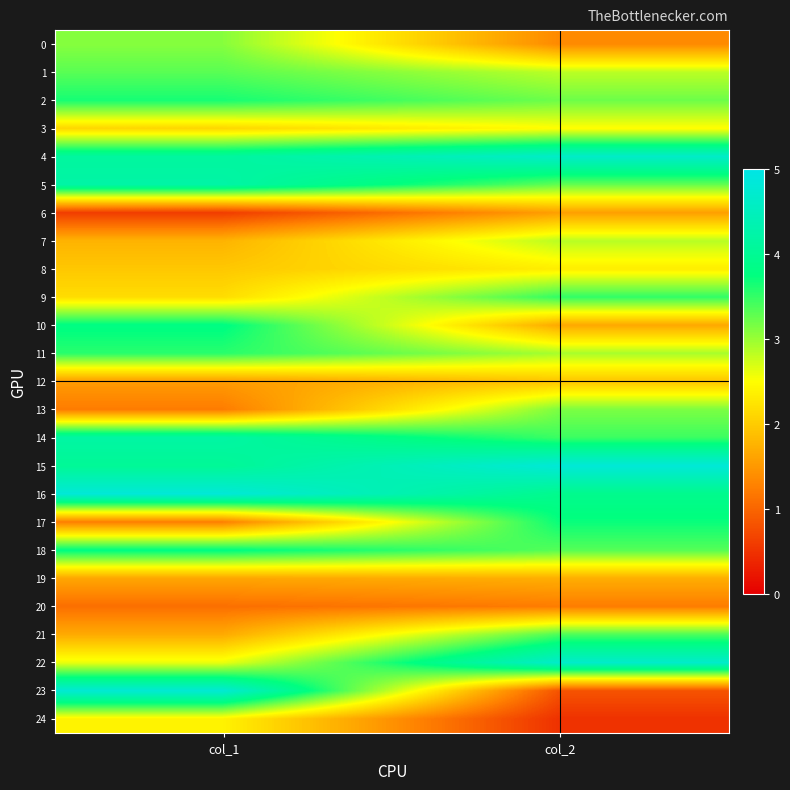

Between col_2 and col_1, which is larger?

col_1